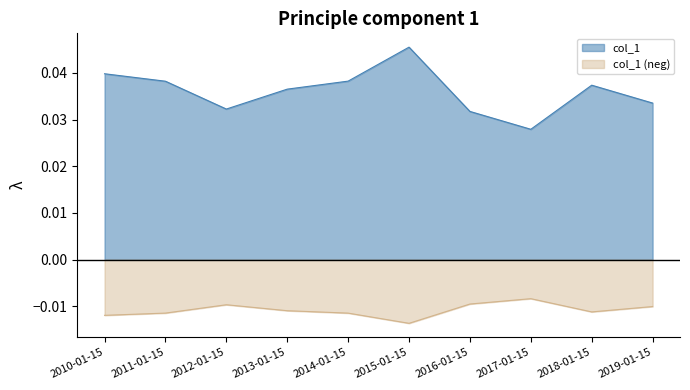

How many values are between 0 and 1?

10